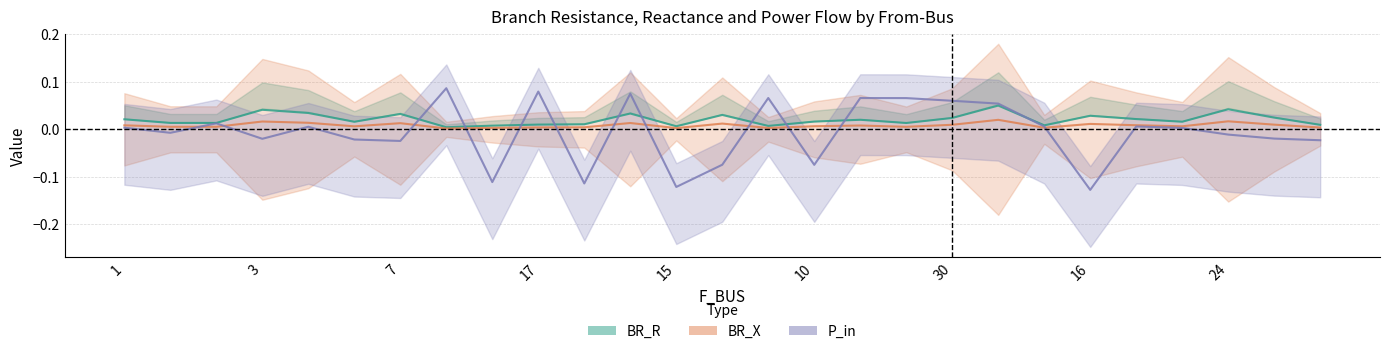

The value of P_in at 16 is 0.0. True or false?

False